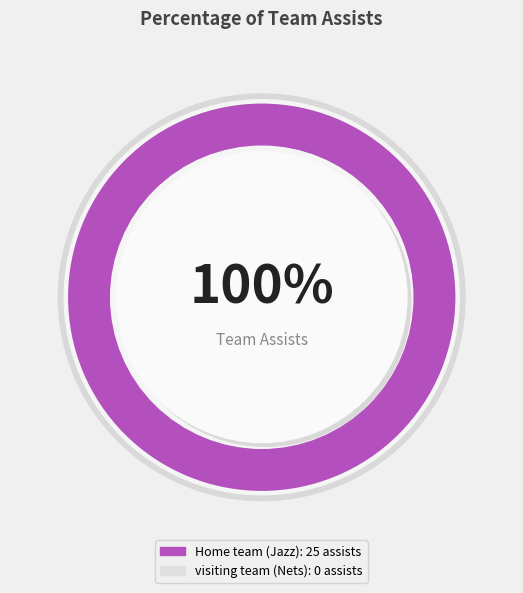

Is it true that Home team (Jazz) is 100% of the pie?

True